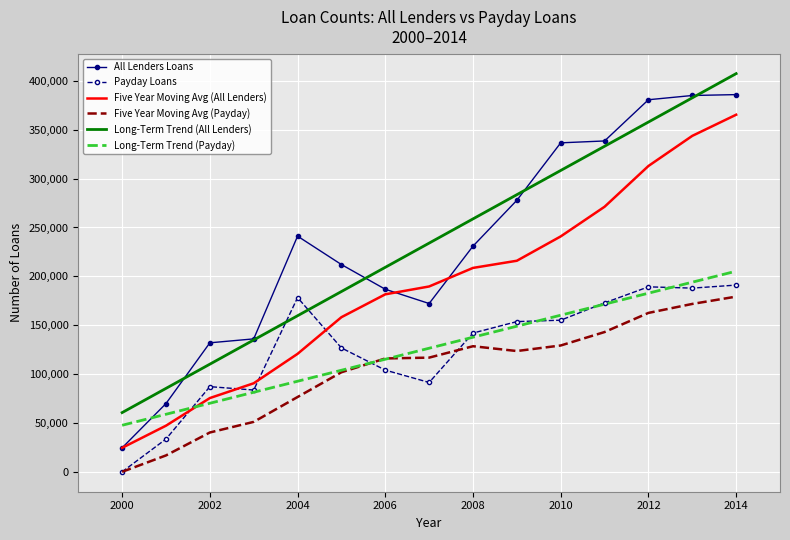

What is the difference between the maximum and minimum values in the Long-Term Trend (Payday) series?

157363.1